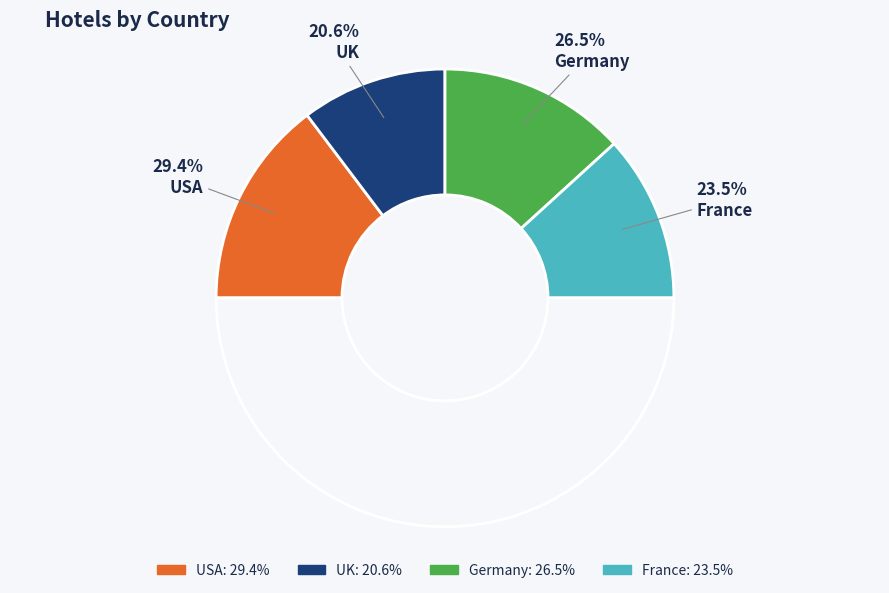

Count the number of slices in the pie.

4